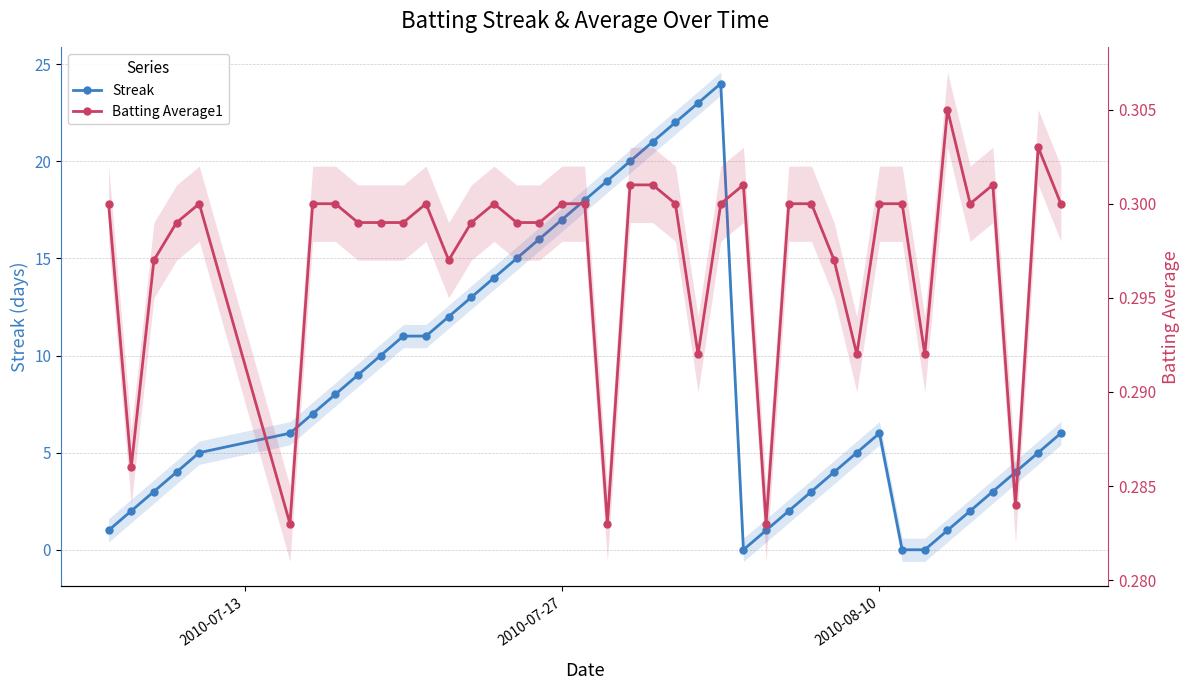

How many data points does each series have?

40